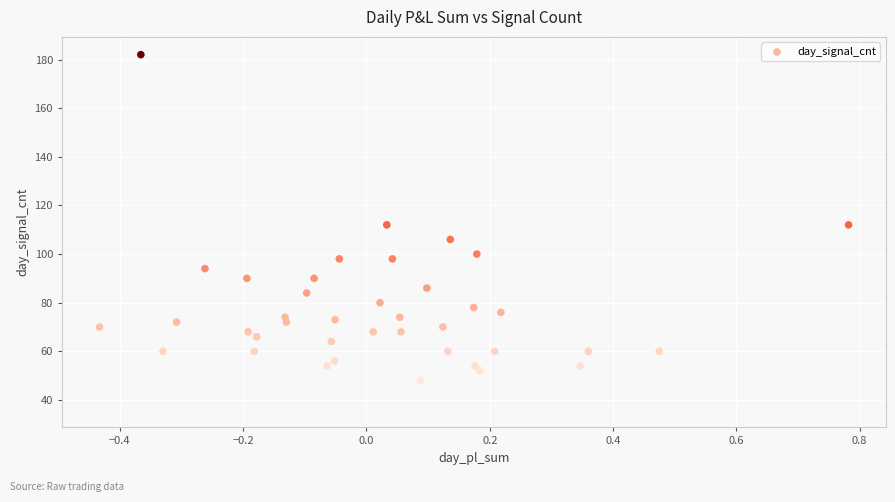

What is the range of Y values (max minus min)?

146